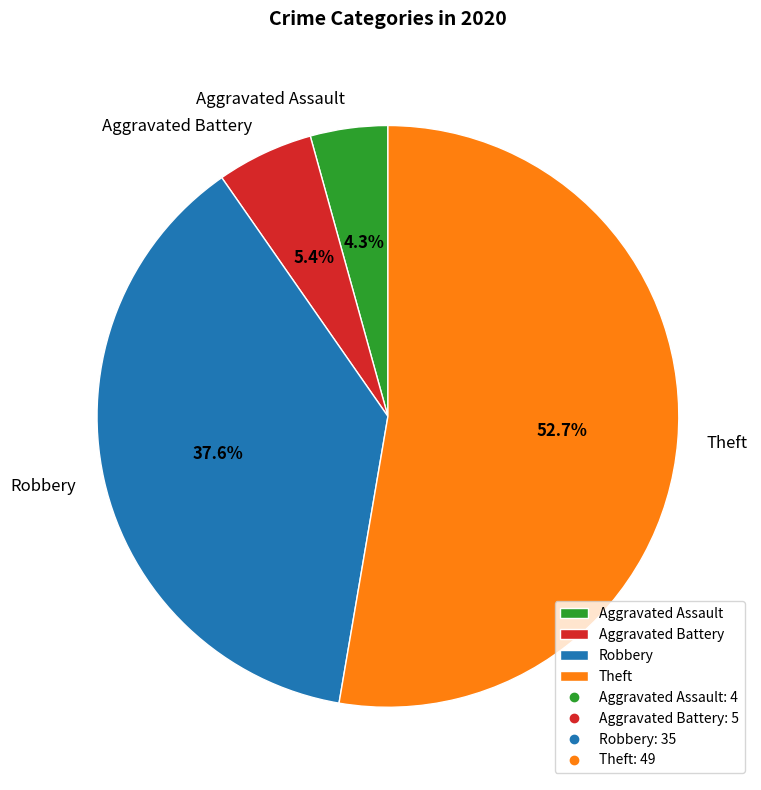

How many slices are in this pie chart?

4